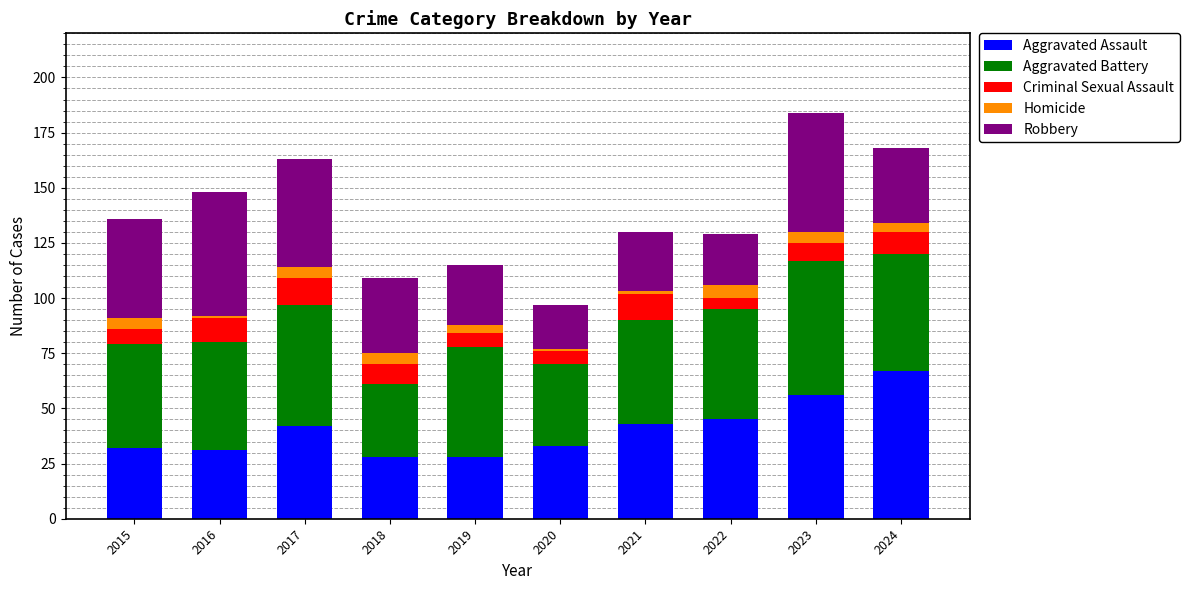

At which label does Aggravated Assault reach its peak?

2024